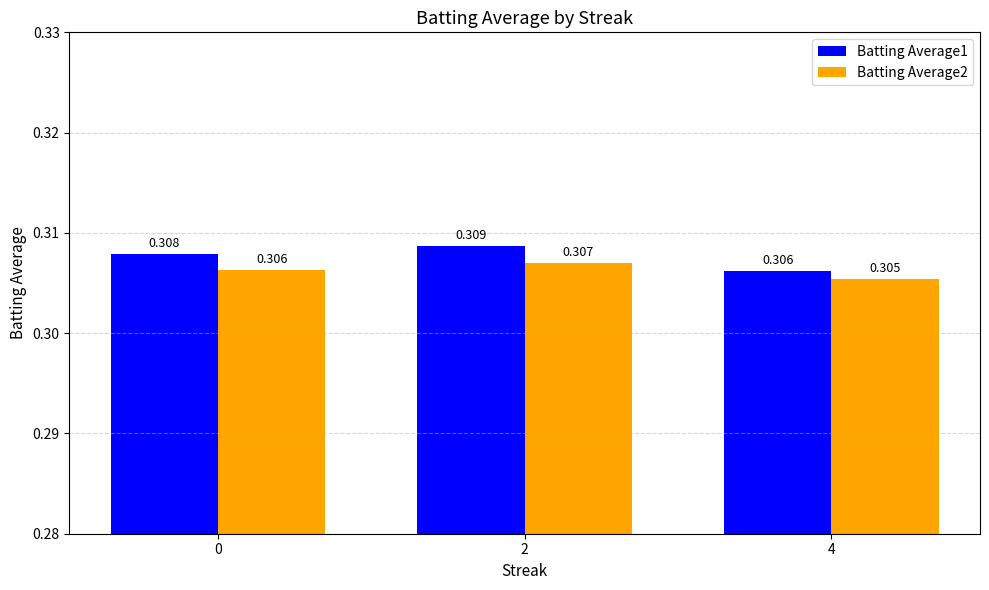

At which label is Batting Average1 closest to 0?

4